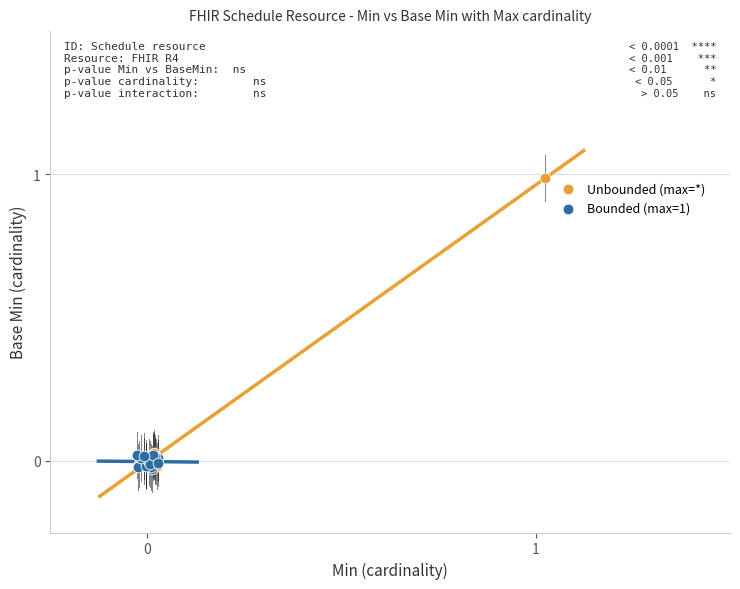

What are all the series names shown in the legend?

Unbounded (max=*), Bounded (max=1)